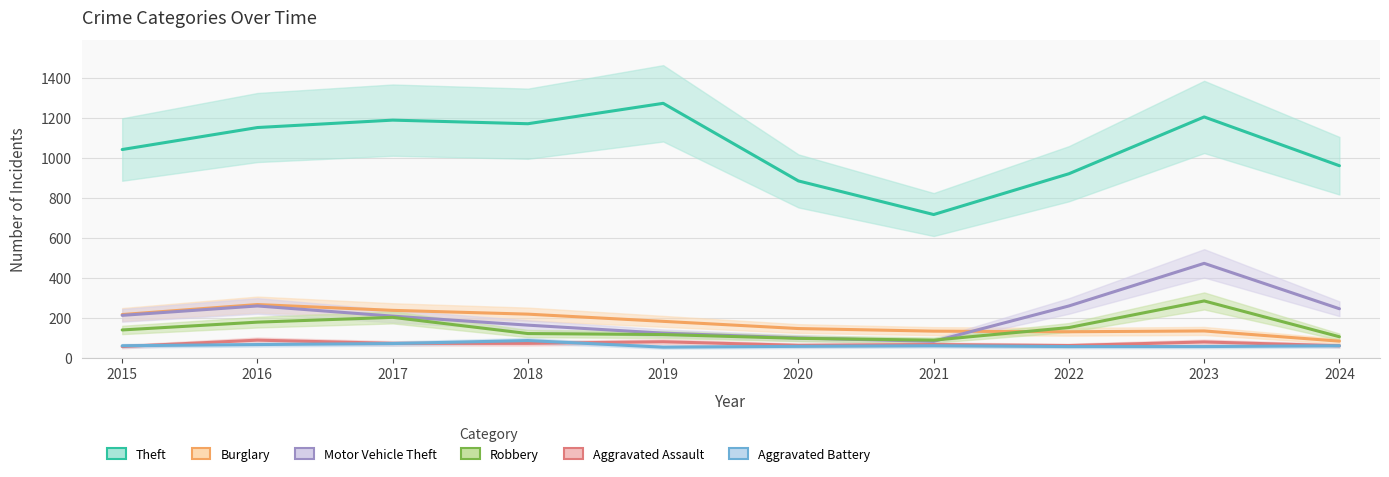

Which series has the widest spread of values?

Theft